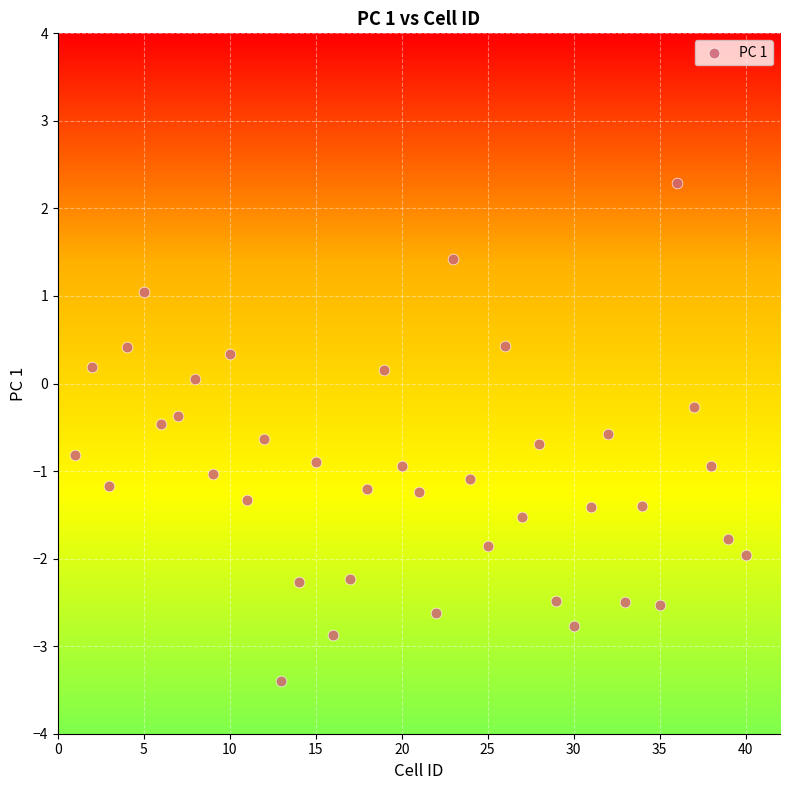

What is the range of Y values (max minus min)?

5.7